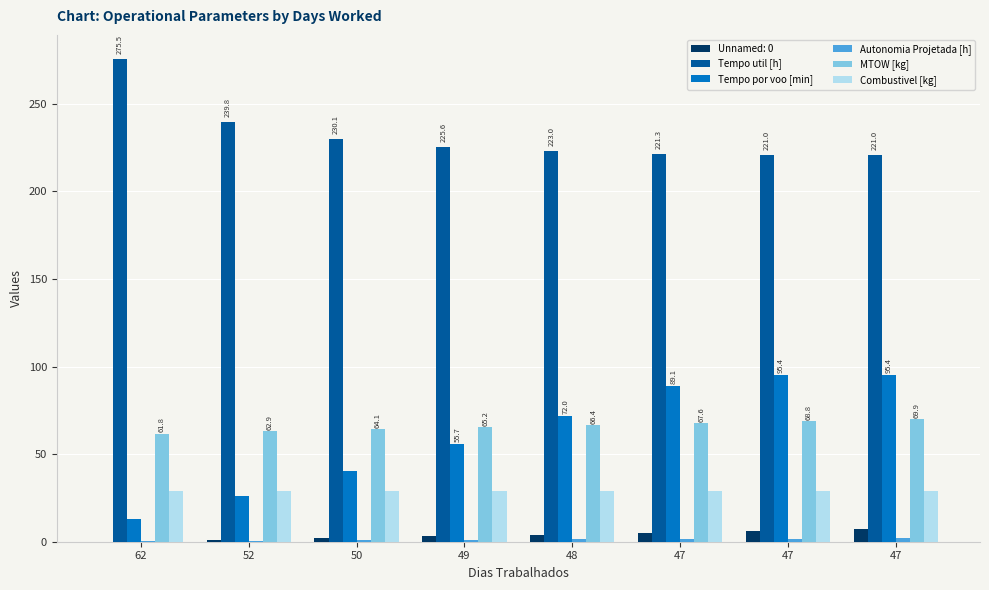

How many data points does each series have?

8